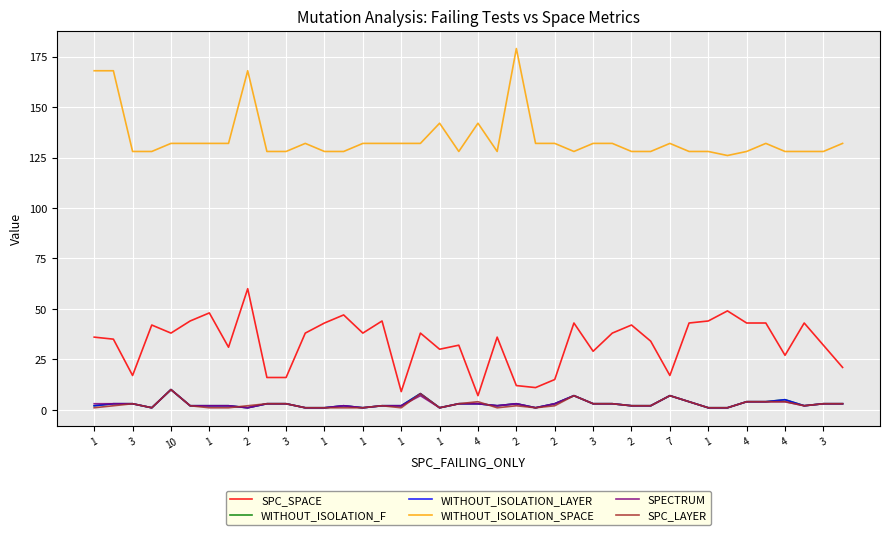

True or false: SPC_LAYER and SPC_SPACE intersect in this chart.

False